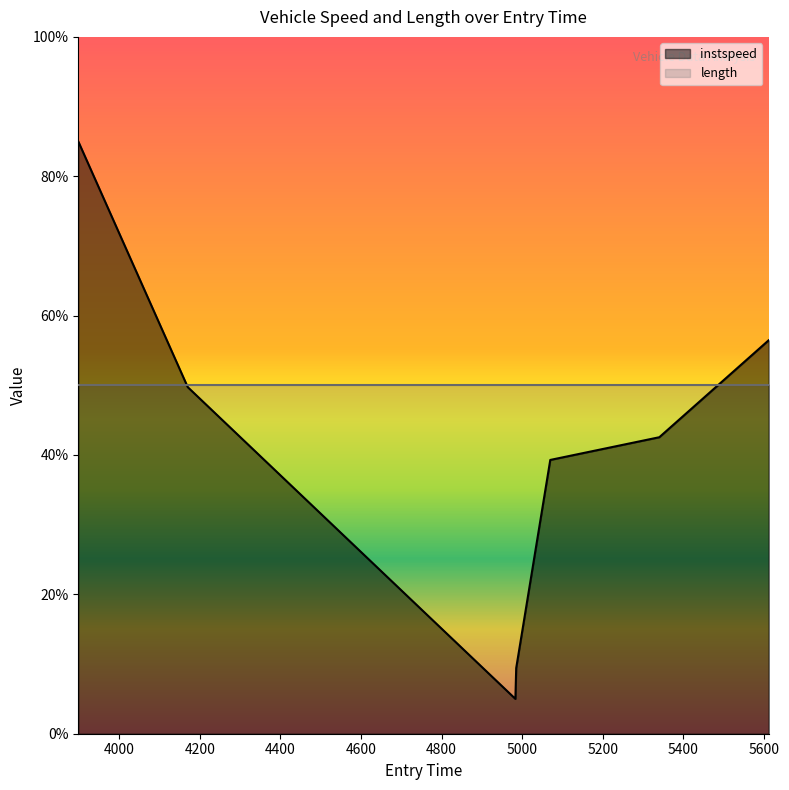

The chart shows a value of 9.4 at 4985.057677535866. True or false?

True